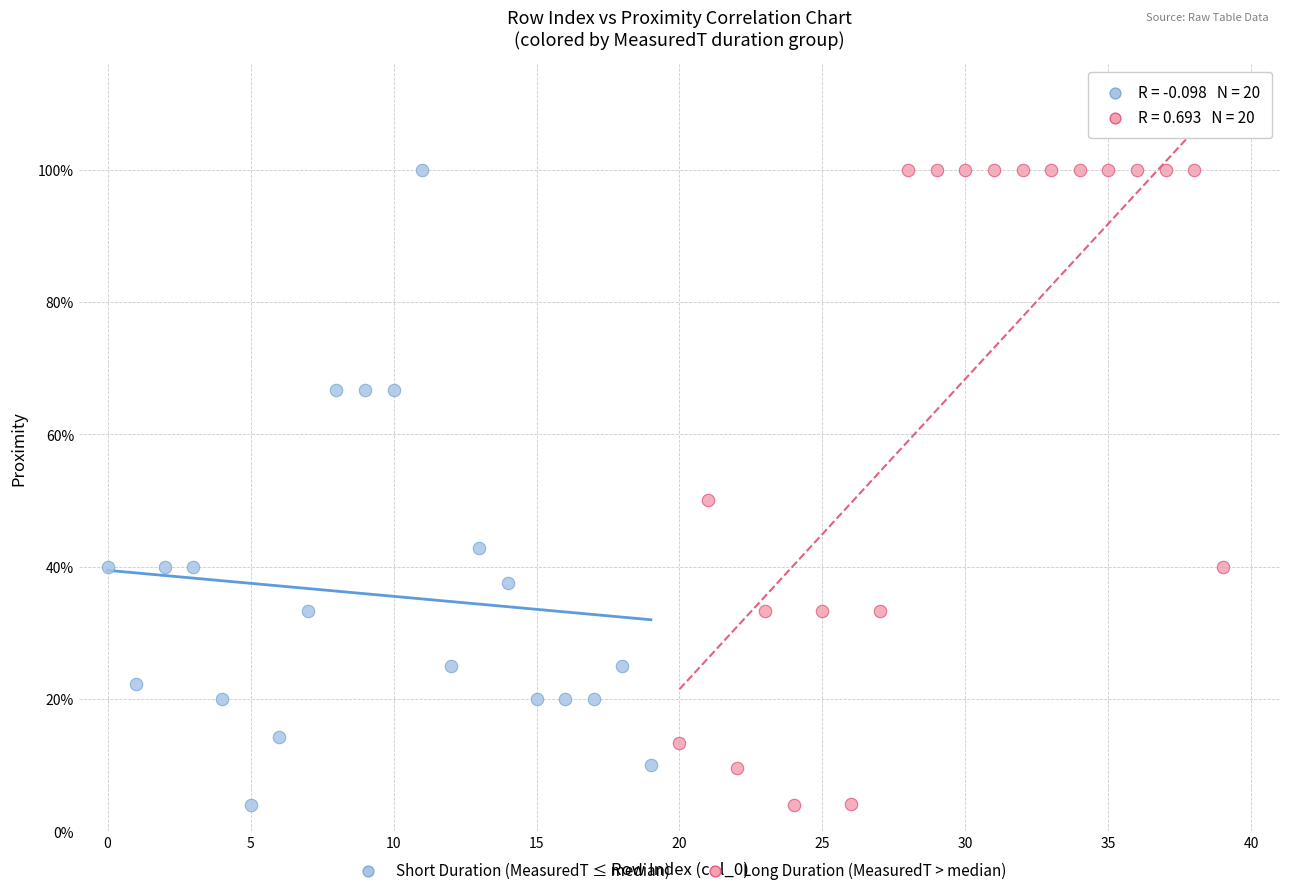

What are all the series names shown in the legend?

Short Duration (MeasuredT ≤ median), Long Duration (MeasuredT > median)